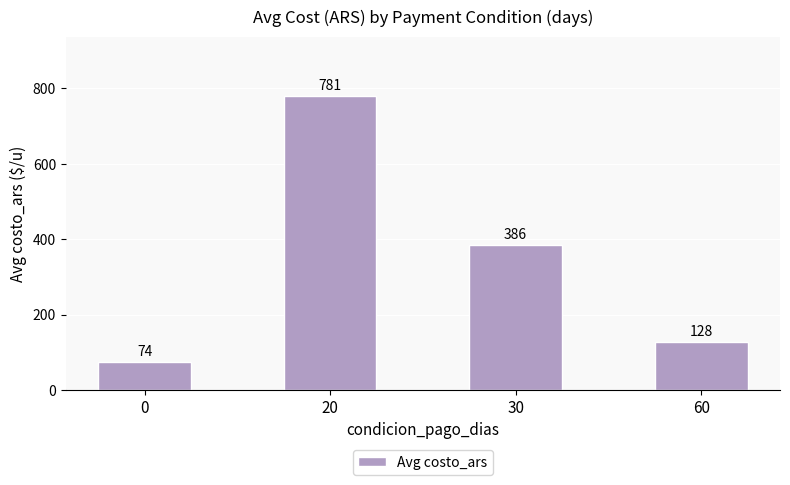

The value at 20 is 418.8. True or false?

False